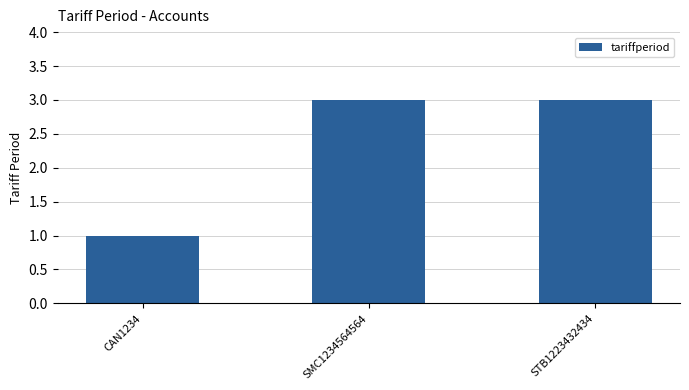

What is the label of the 3rd bar from the left?

STB1223432434